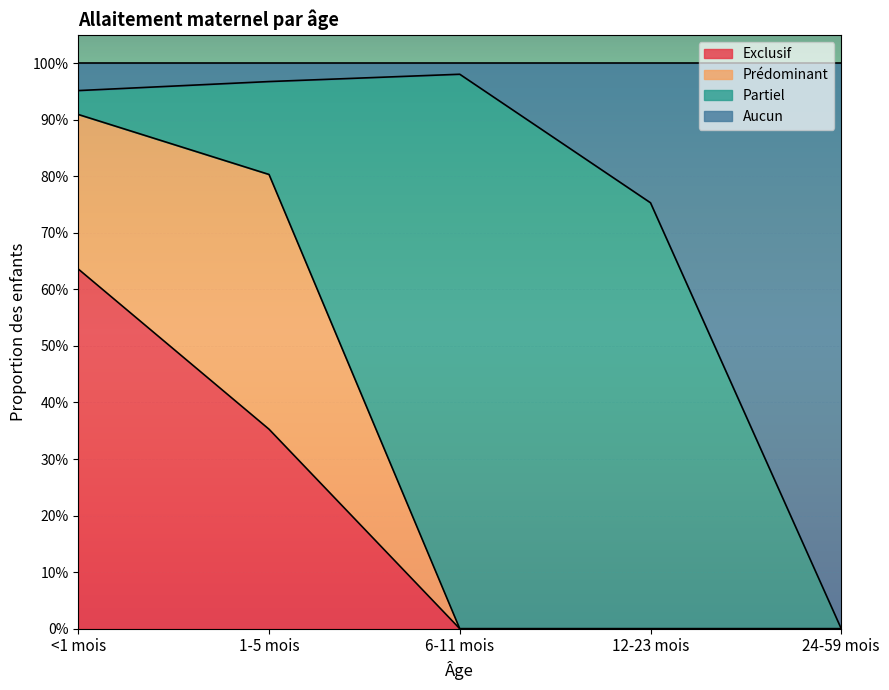

Reading left to right, extract all data points from this chart.

Exclusif: 0.6	0.4	0.0	0.0	0.0
Aucun: 1.0	1.0	1.0	0.8	0.0